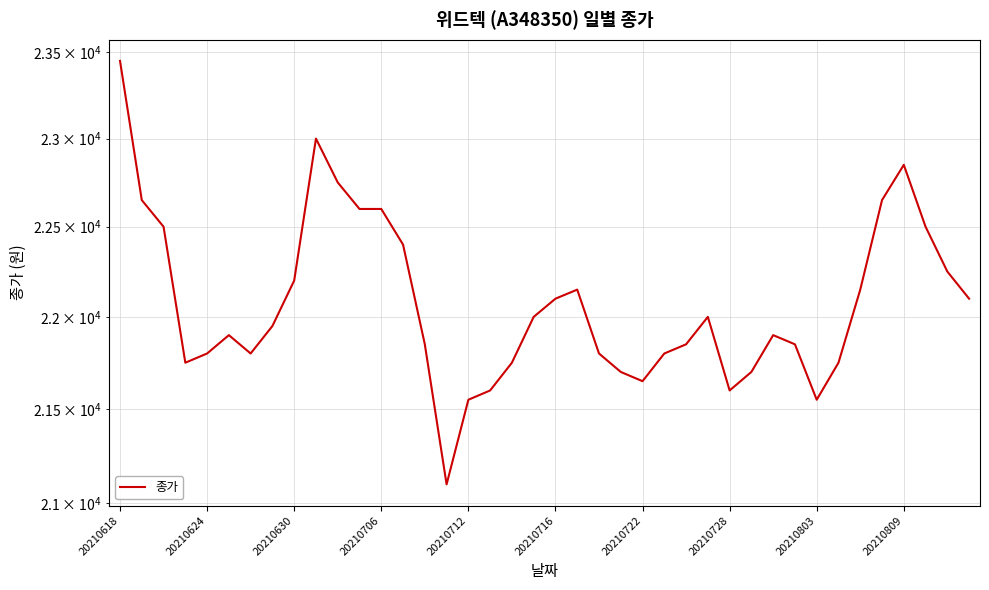

True or false: there are more than 1 points higher than both neighbors.

True